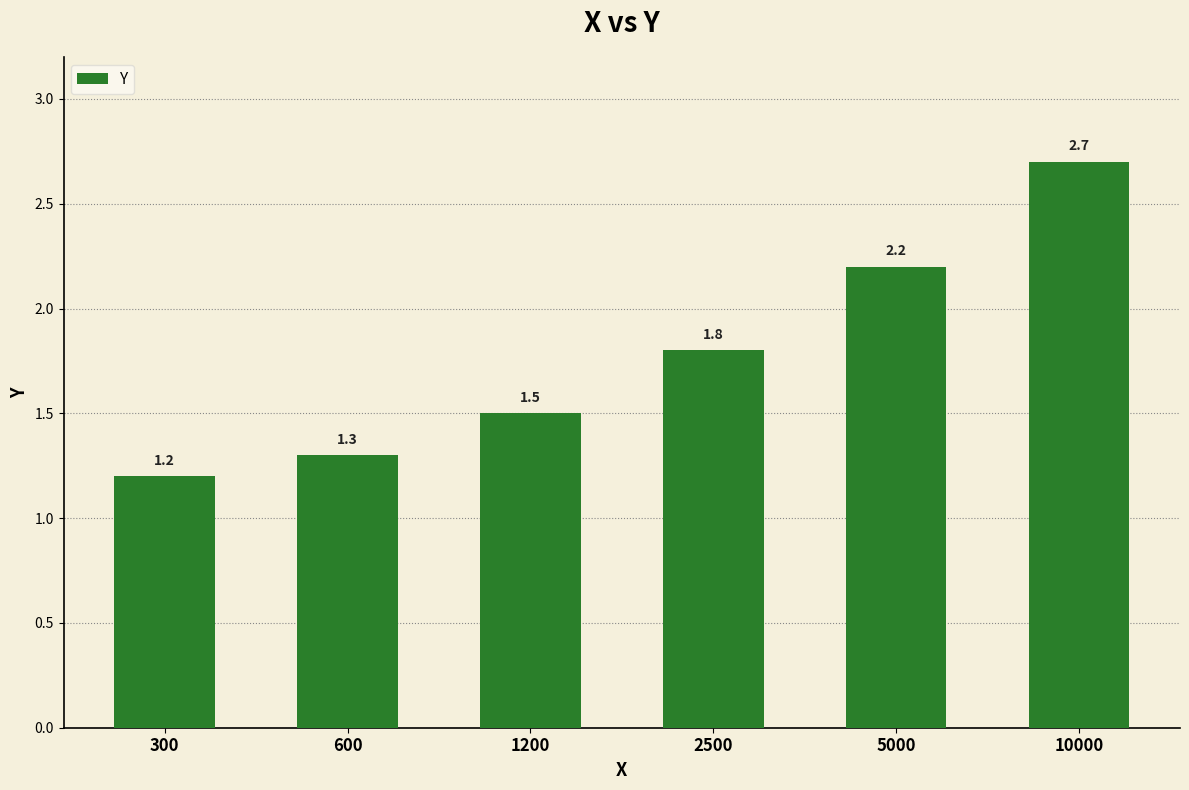

What is the ratio of the value at 5000 to the value at 1200?

1.5